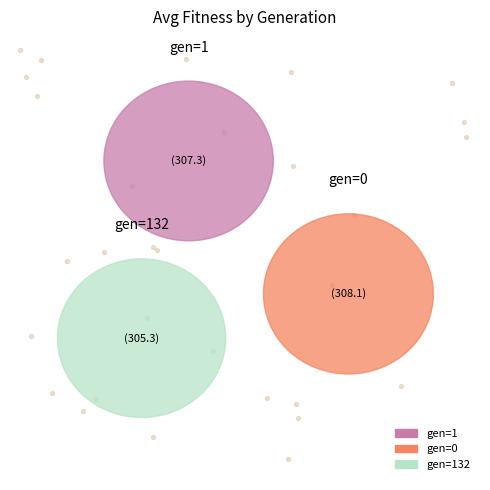

To the nearest percent, what is the average slice percentage?

33%